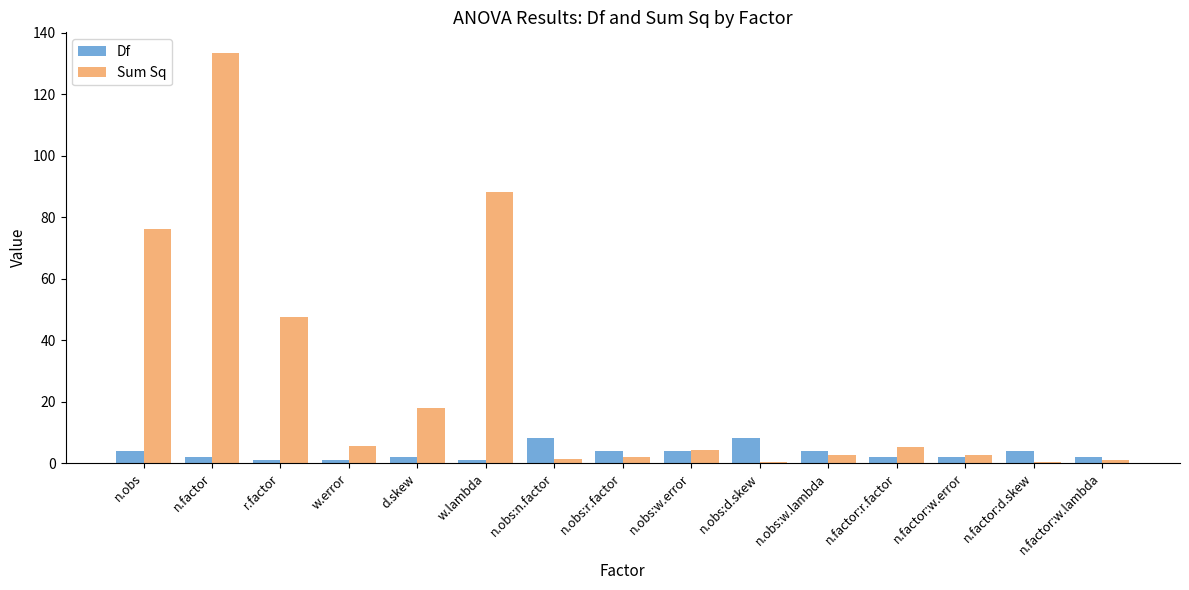

The value of Sum Sq at n.obs is 116.2. True or false?

False